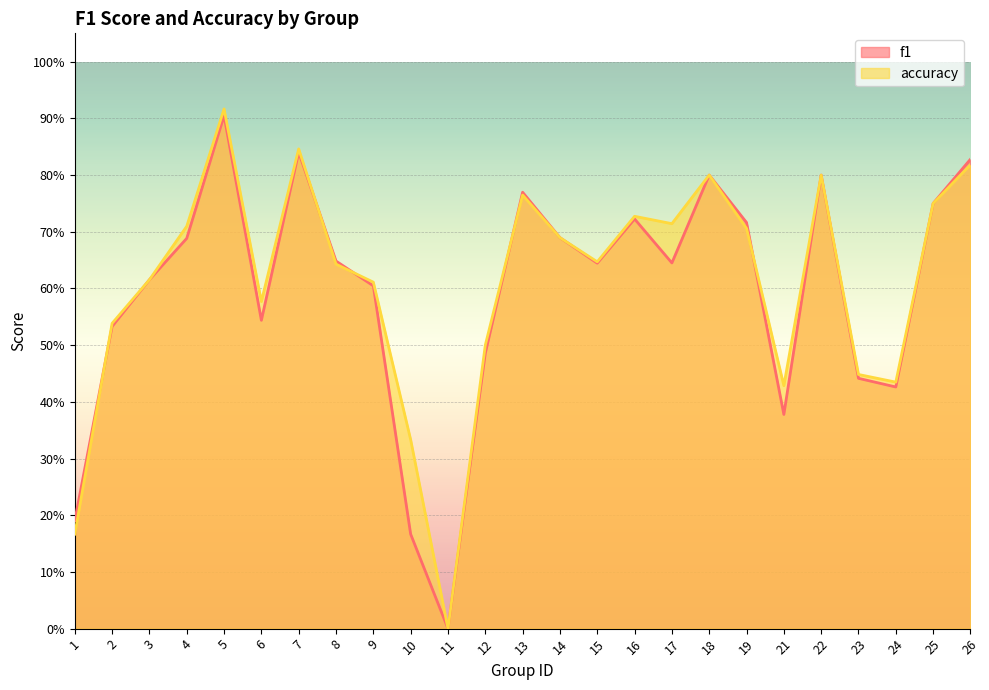

What is the value of the accuracy point at the 20th from the left?

0.4